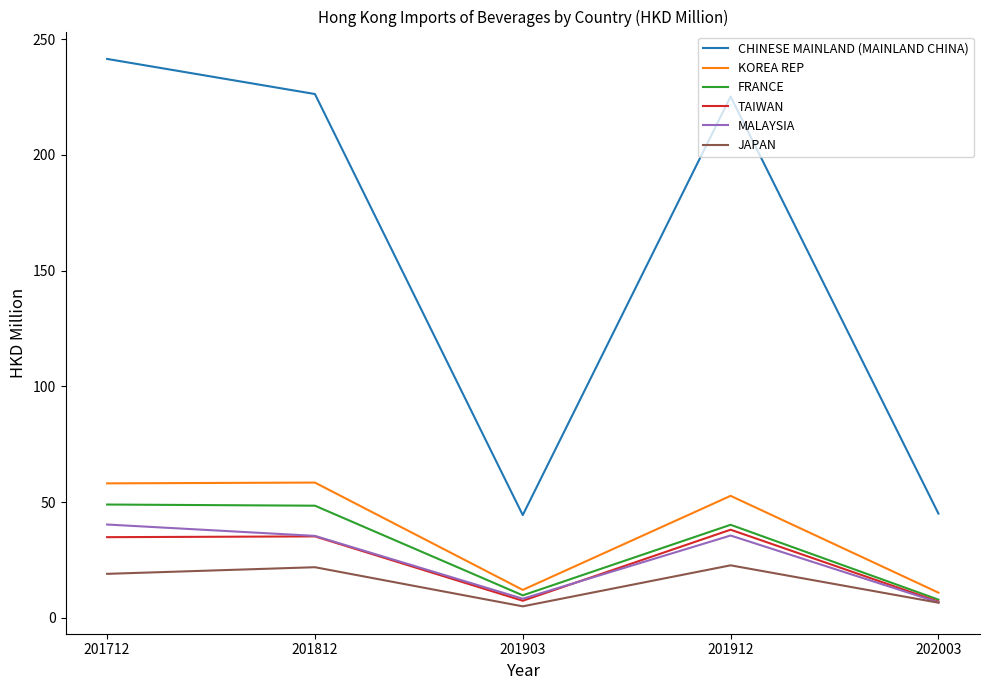

Which series has the largest total across all categories?

CHINESE MAINLAND (MAINLAND CHINA)